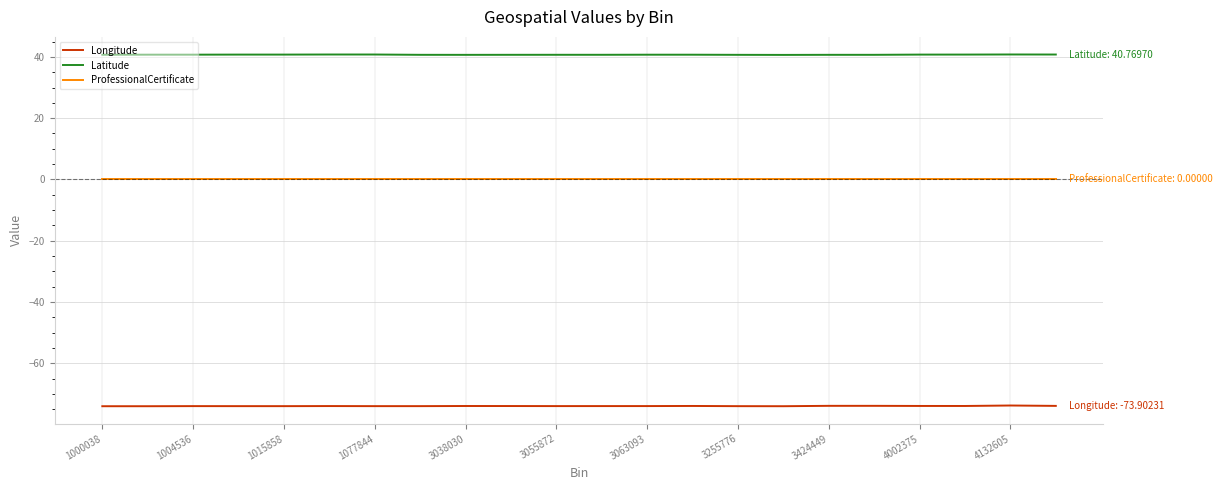

Rank the series by their maximum value, from lowest to highest.

Longitude, ProfessionalCertificate, Latitude